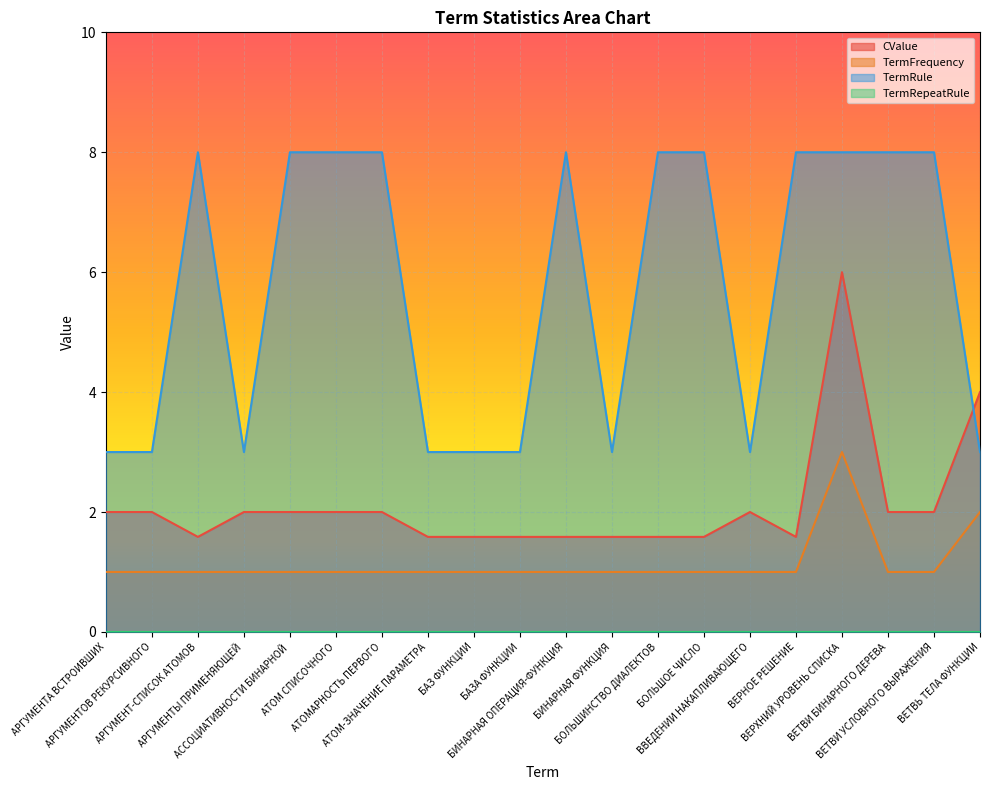

Which series ends up on top after the final intersection of CValue and TermRule?

CValue